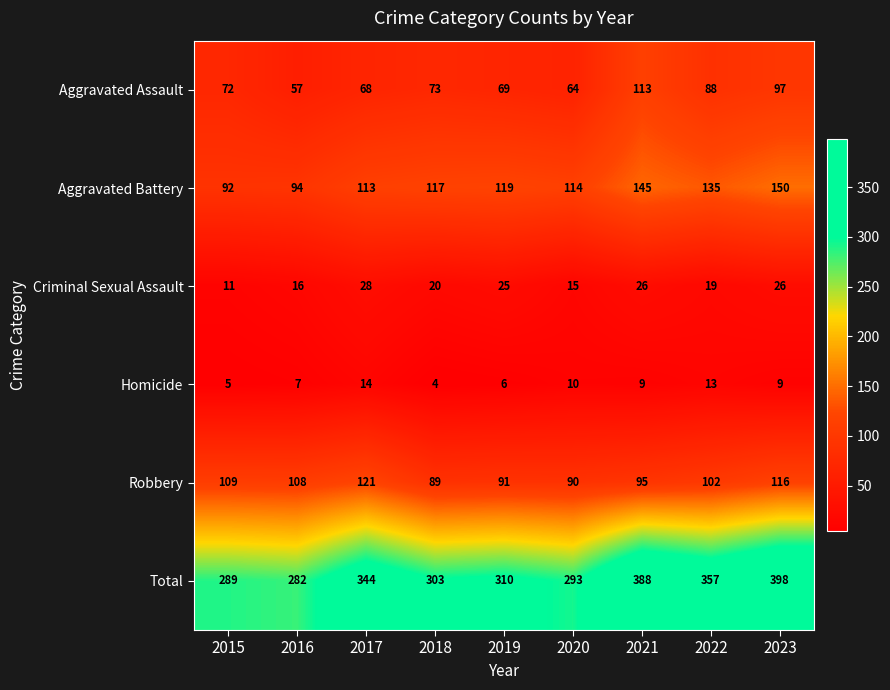

Which category has the highest value across all series?

2023